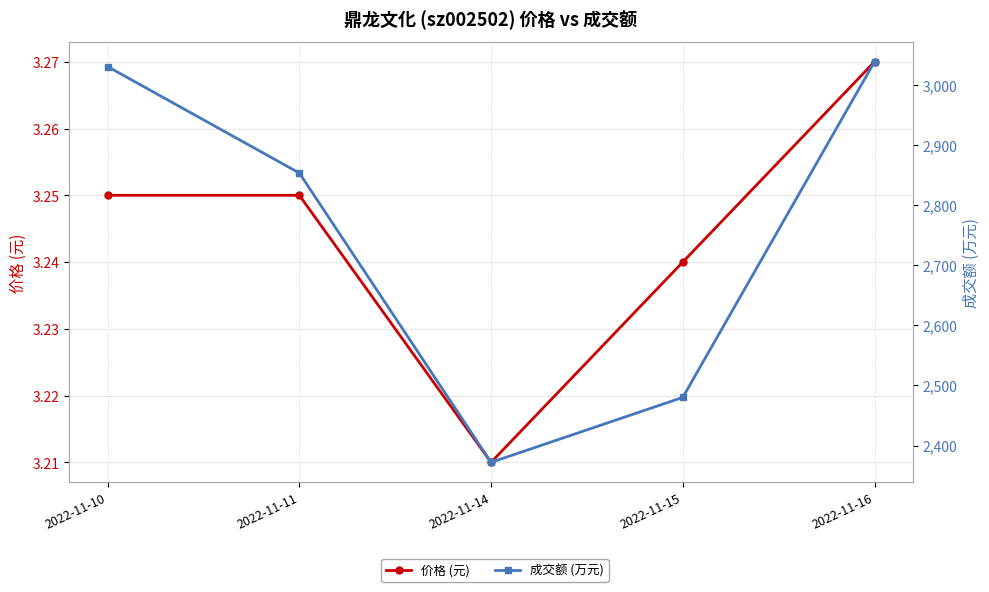

At how many categories does at least one series exceed 2346?

5